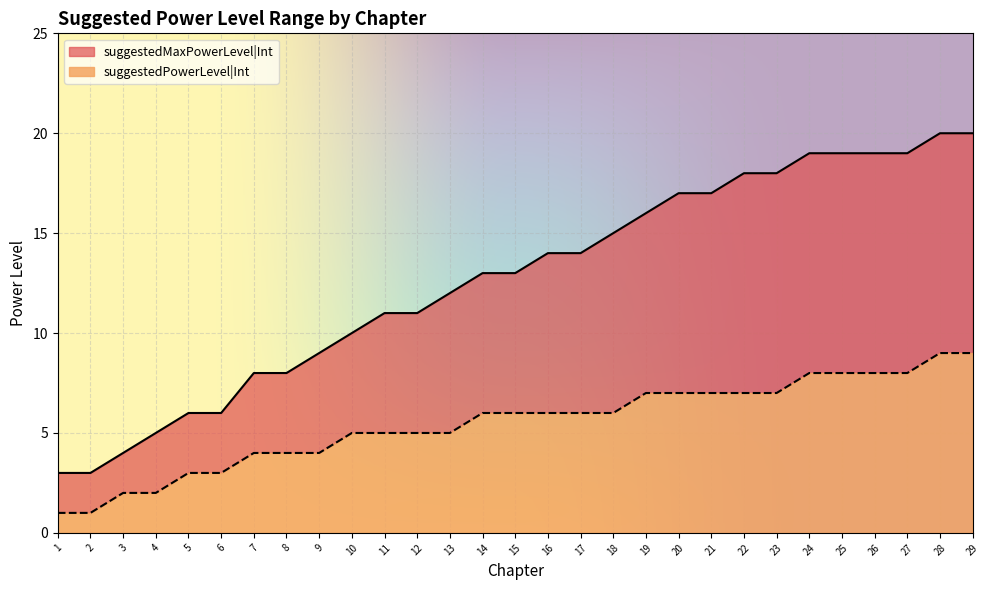

True or false: suggestedMaxPowerLevel|Int has a value of 19 at 25.

True